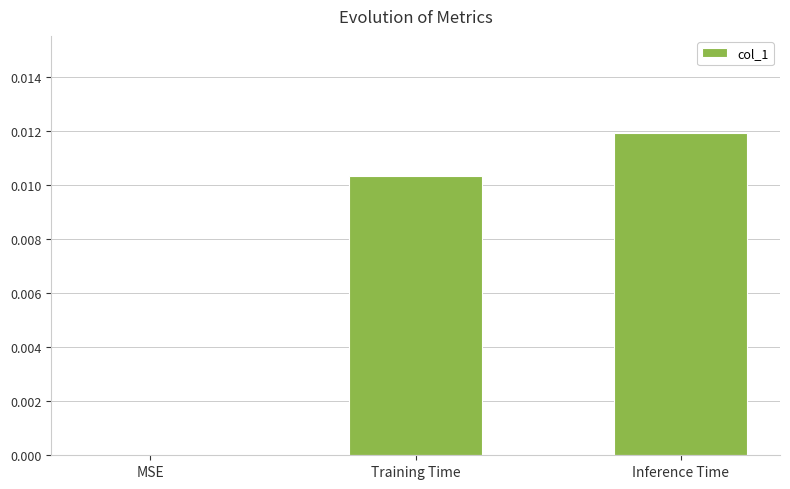

The value at Inference Time is 0.0. True or false?

True